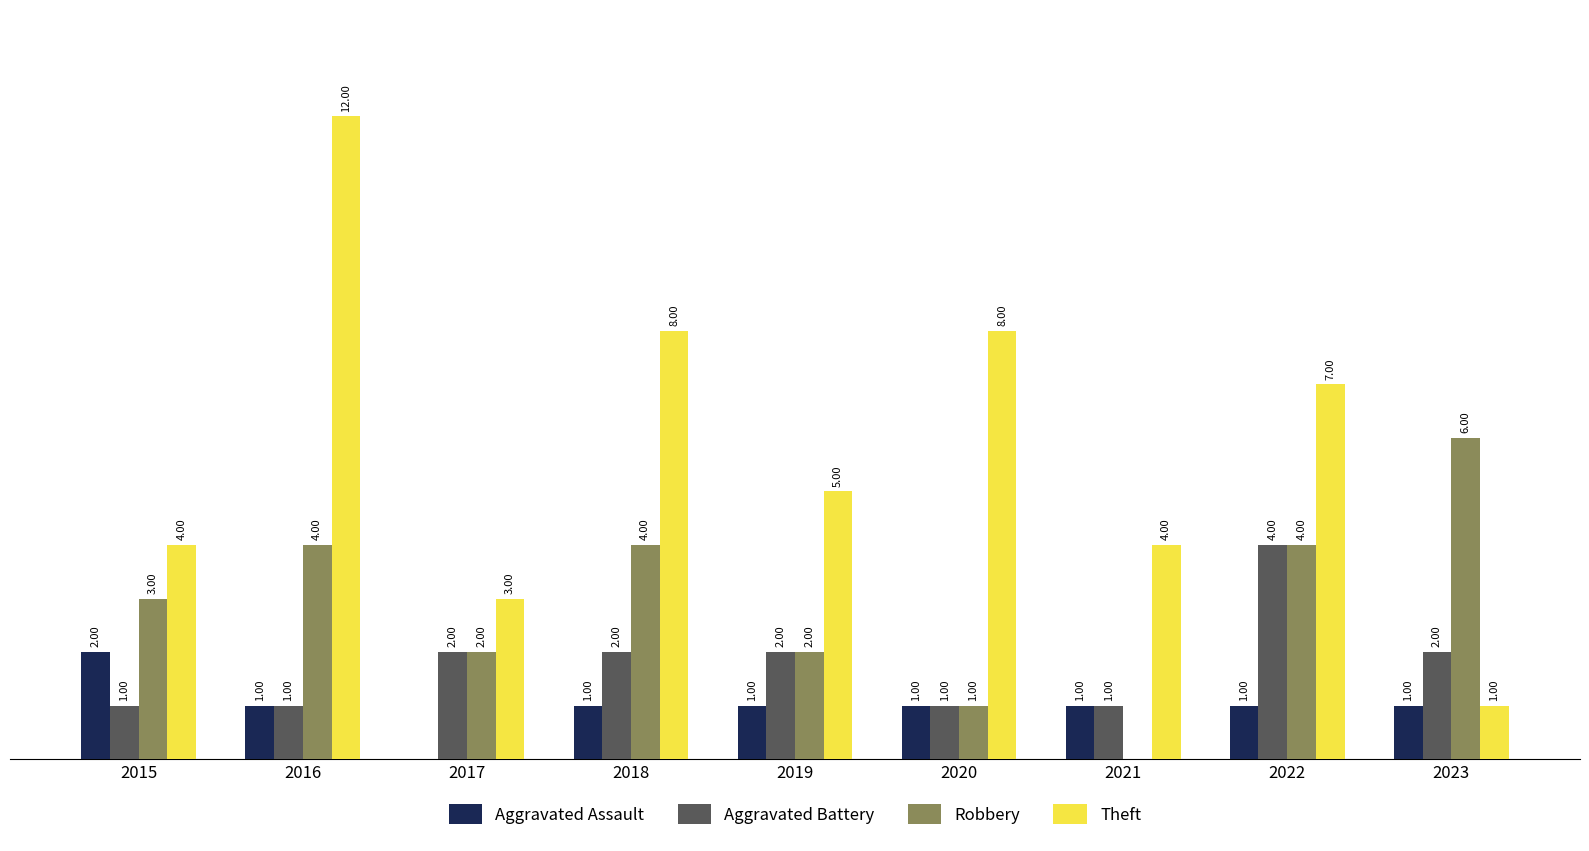

Which series changed the most between 2018 and 2023?

Theft